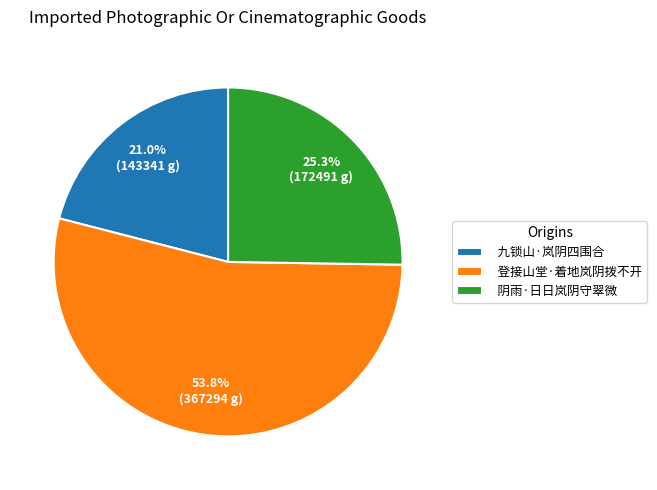

Is the sum of 九锁山·岚阴四围合 and 登接山堂·着地岚阴拨不开 greater than half?

Yes